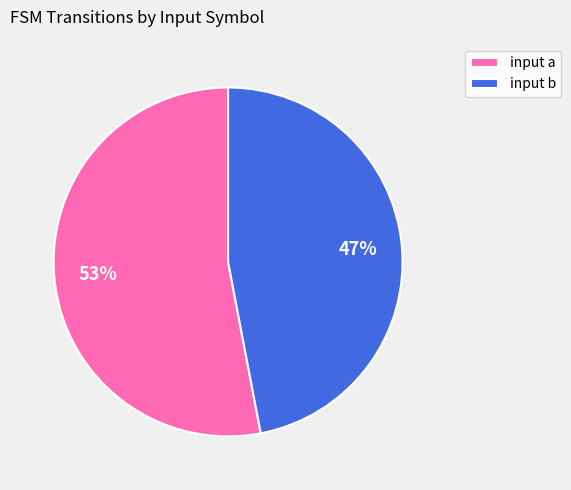

Approximately how many times larger is the value at input b compared to input a?

0.9